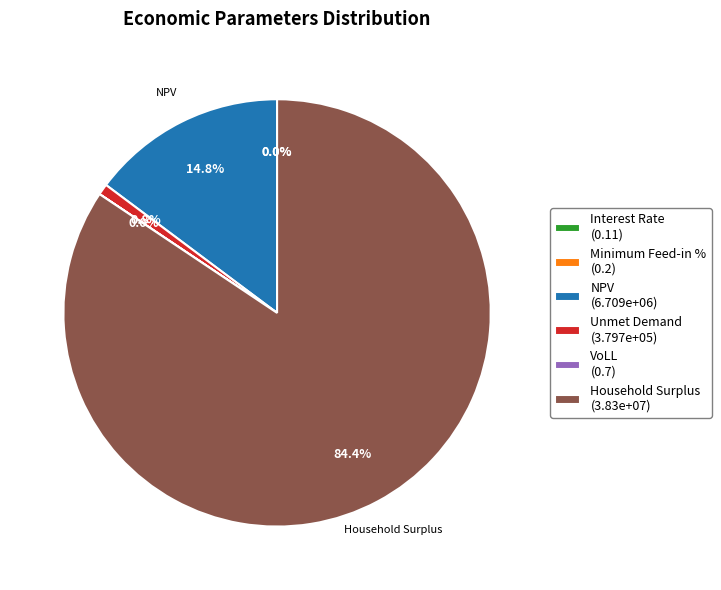

The Unmet Demand slice represents 1% of the pie. True or false?

True